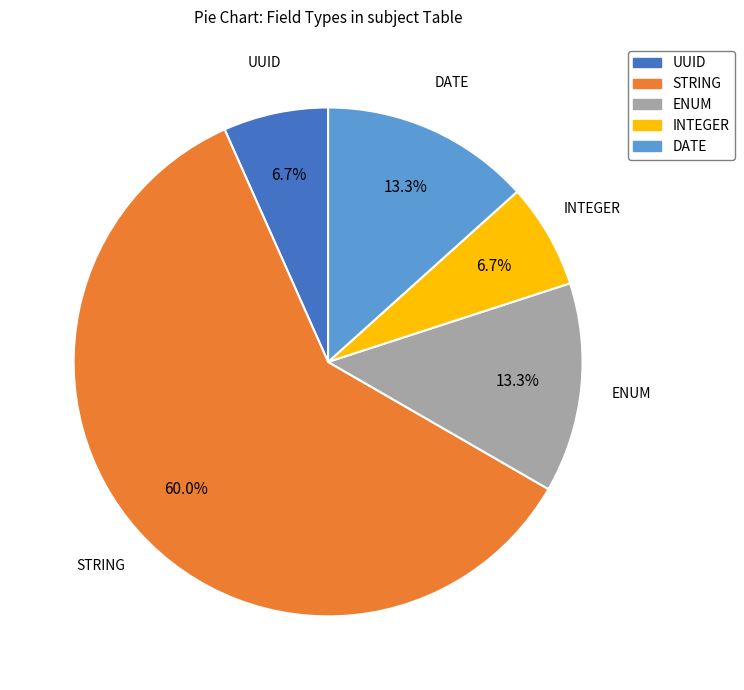

What is the ratio of the value at STRING to the value at ENUM?

4.5